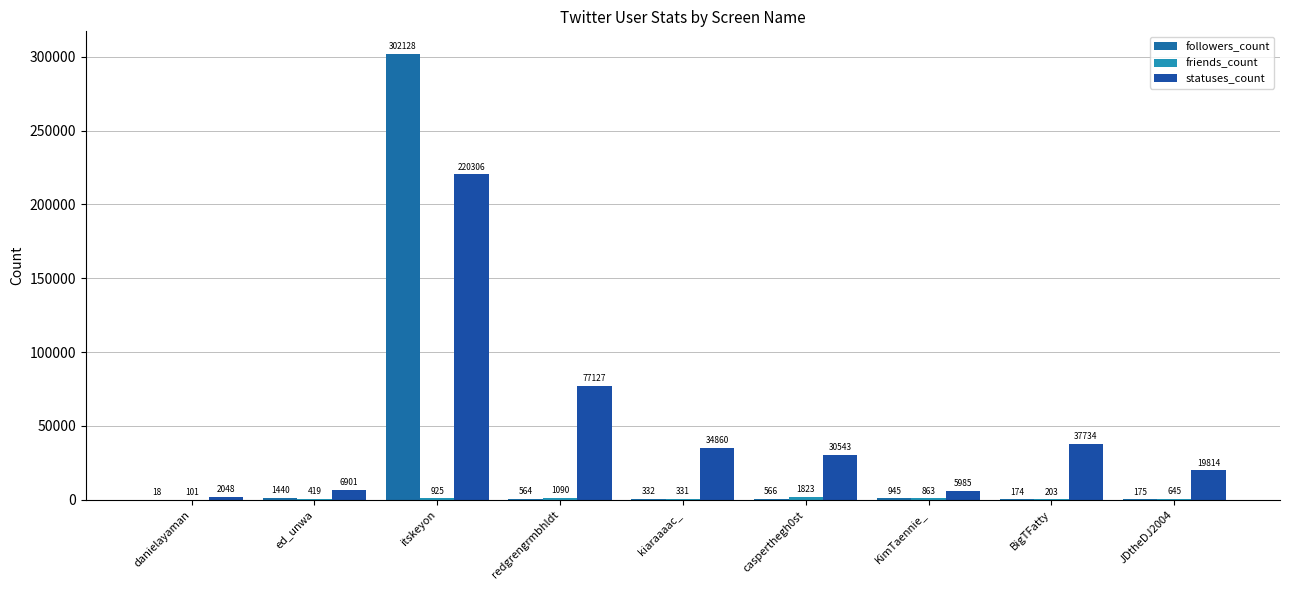

What is the maximum value for friends_count?

1823